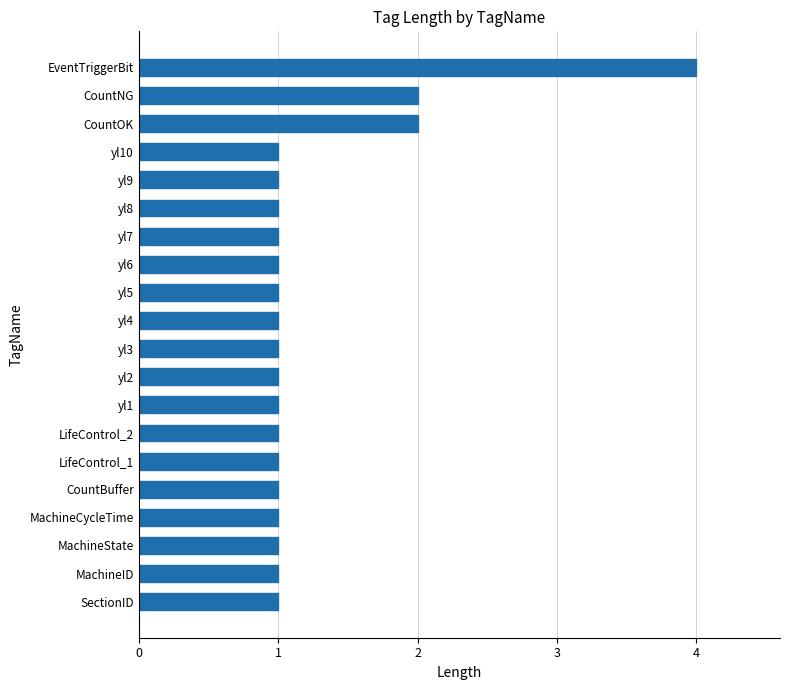

Approximately how many times larger is the value at yl3 compared to yl9?

1.0